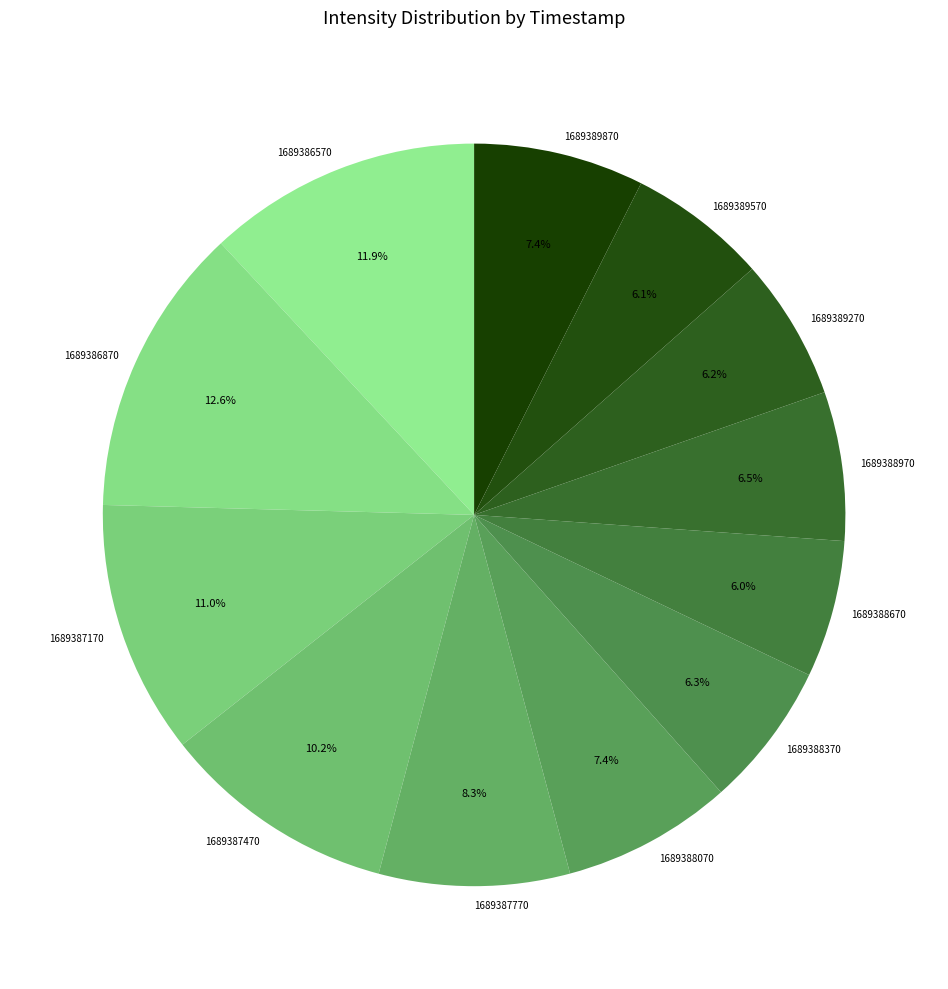

How many segments does this pie chart have?

12